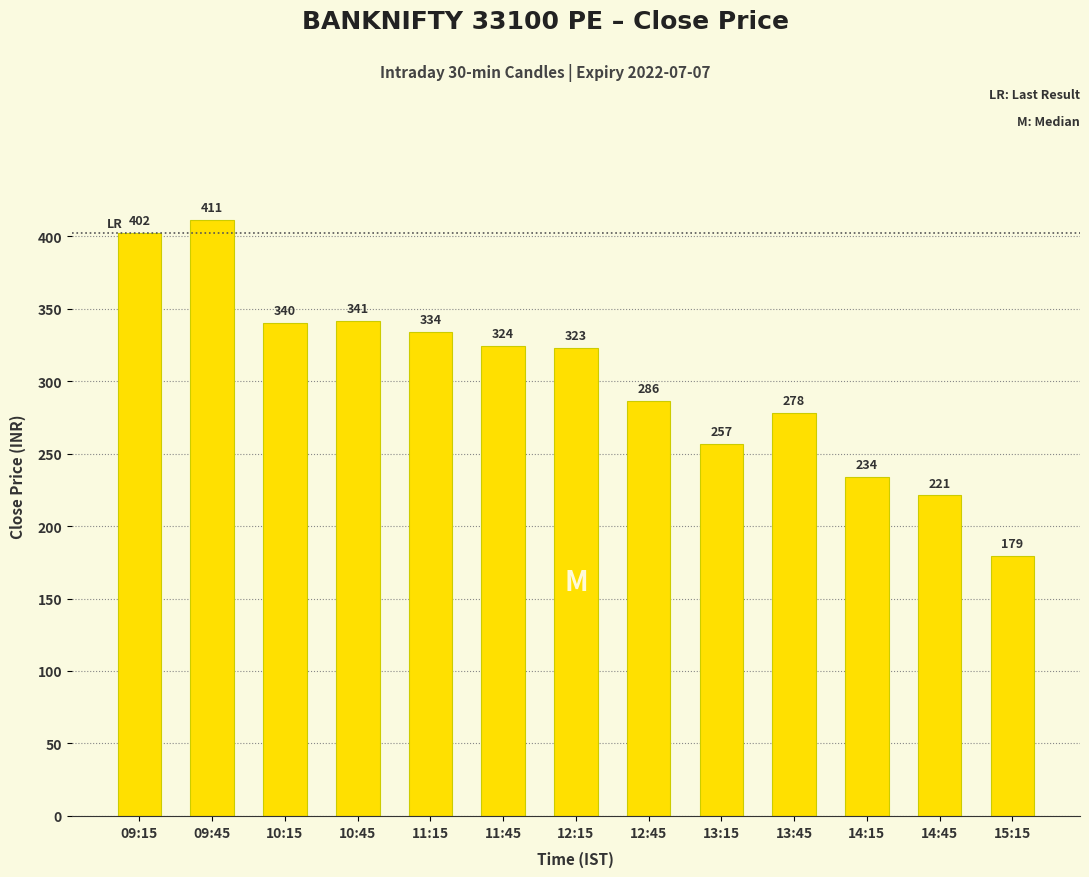

What is the difference between the values at 14:45 and 10:15?

118.8